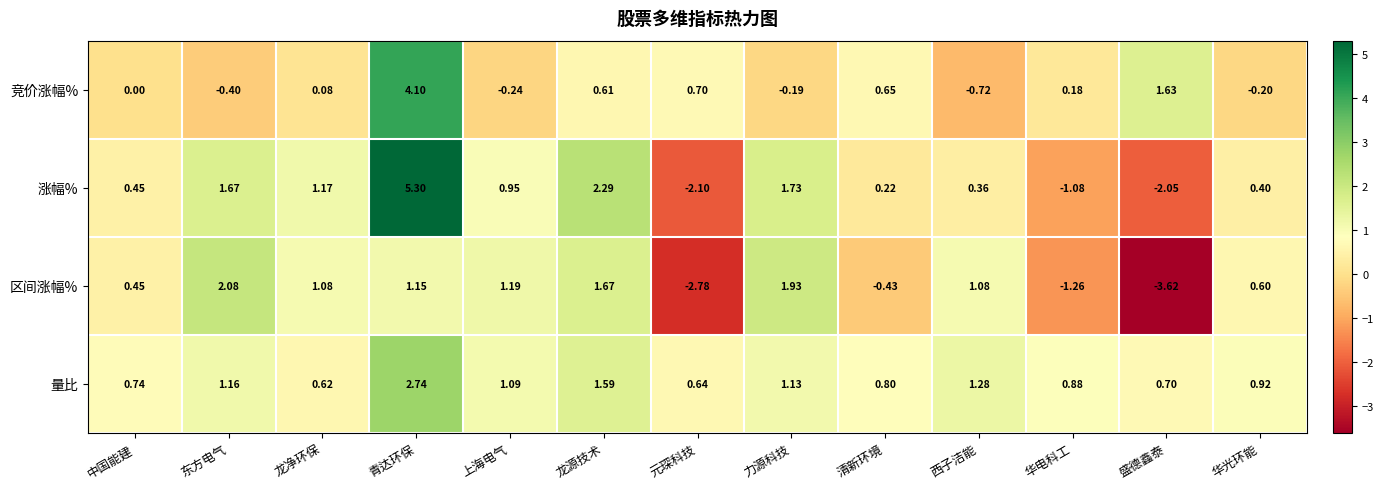

Rank the series by their maximum value, from lowest to highest.

区间涨幅%, 量比, 竞价涨幅%, 涨幅%